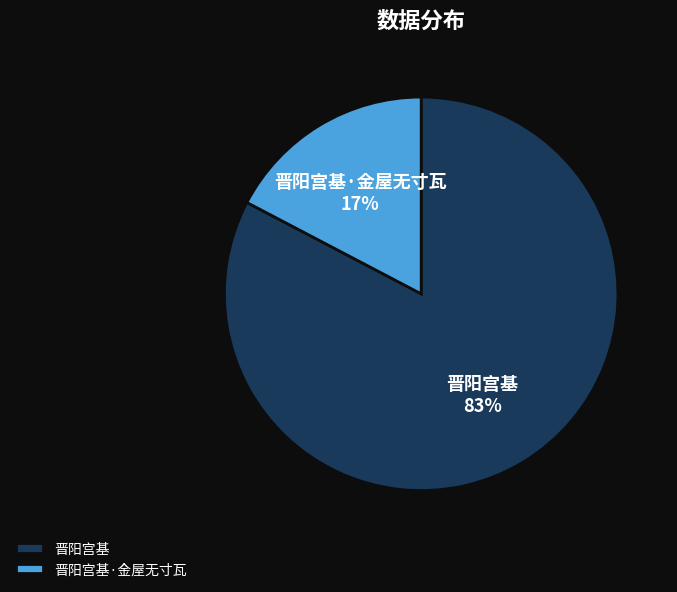

To the nearest percent, what is the average slice percentage?

50%